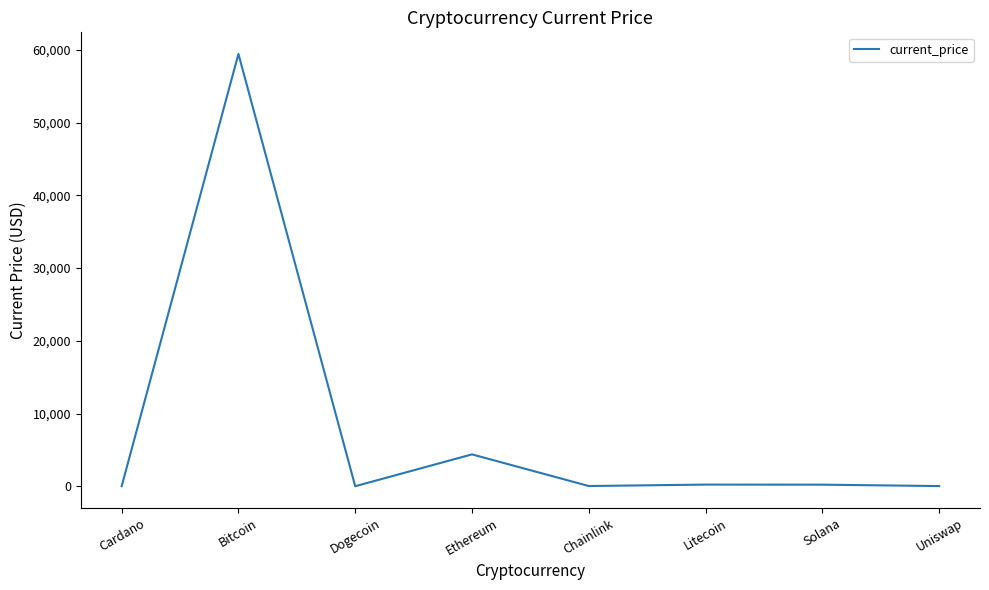

True or false: the data shows 7663.3 at Ethereum.

False